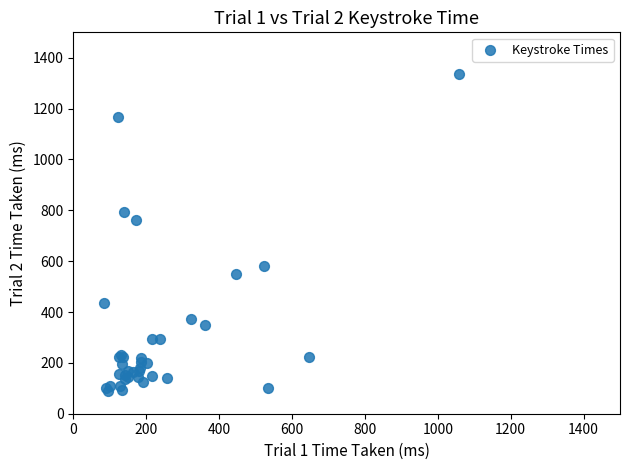

What Y value in the scatter plot is closest to 713?

762